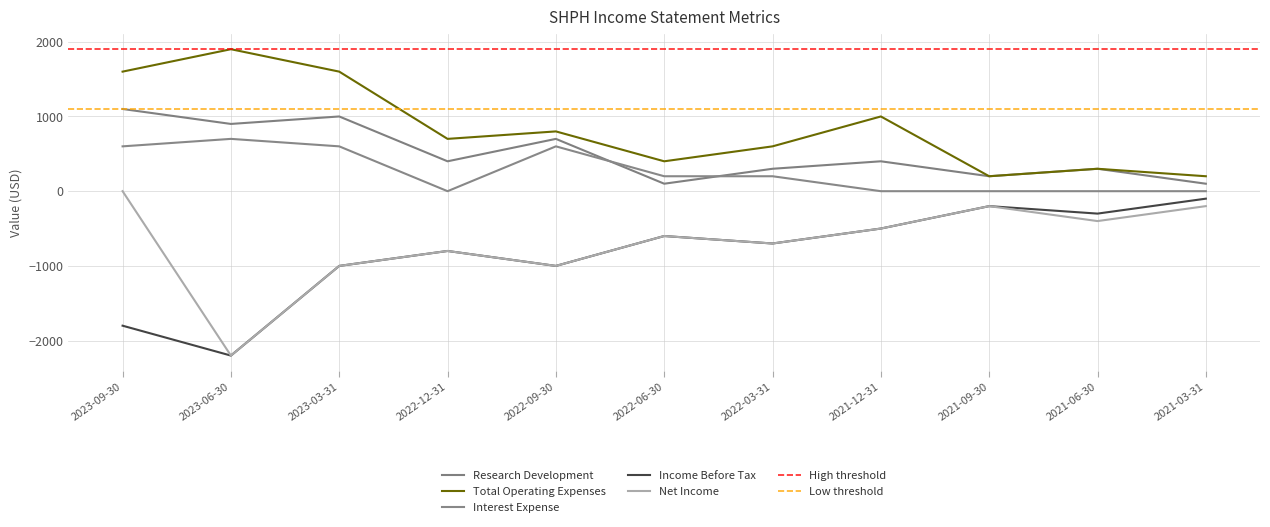

How many interior local valleys does the Income Before Tax series have?

4